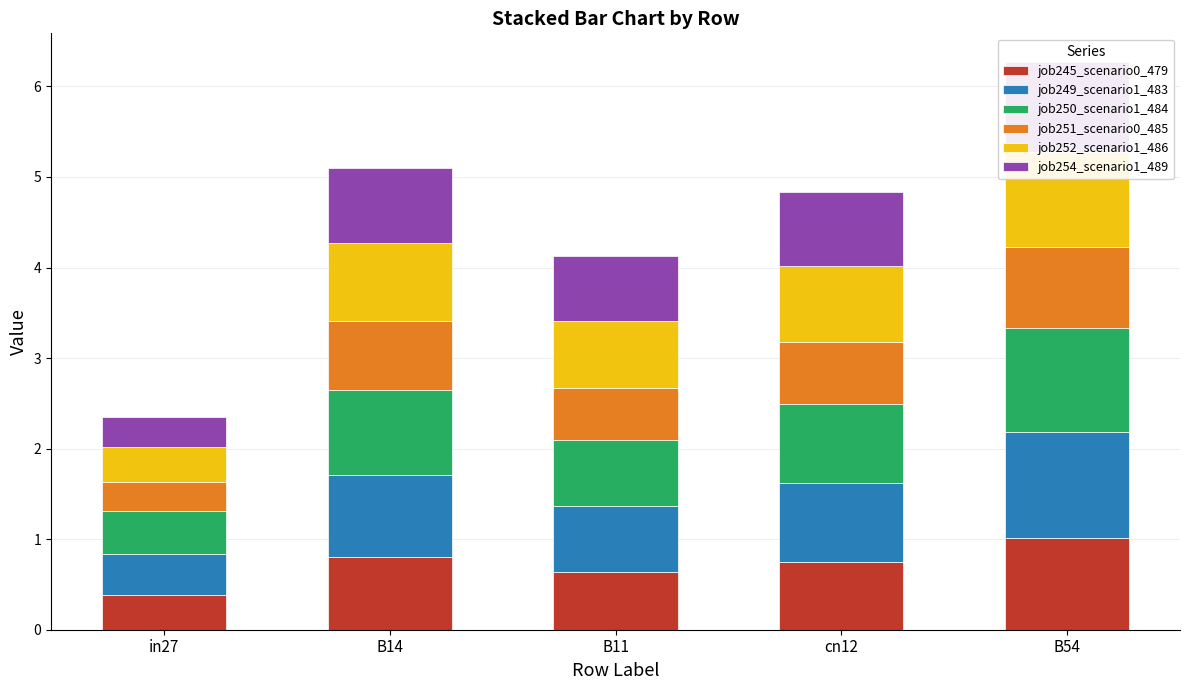

Between B14 and B11, which series saw the biggest shift?

job250_scenario1_484